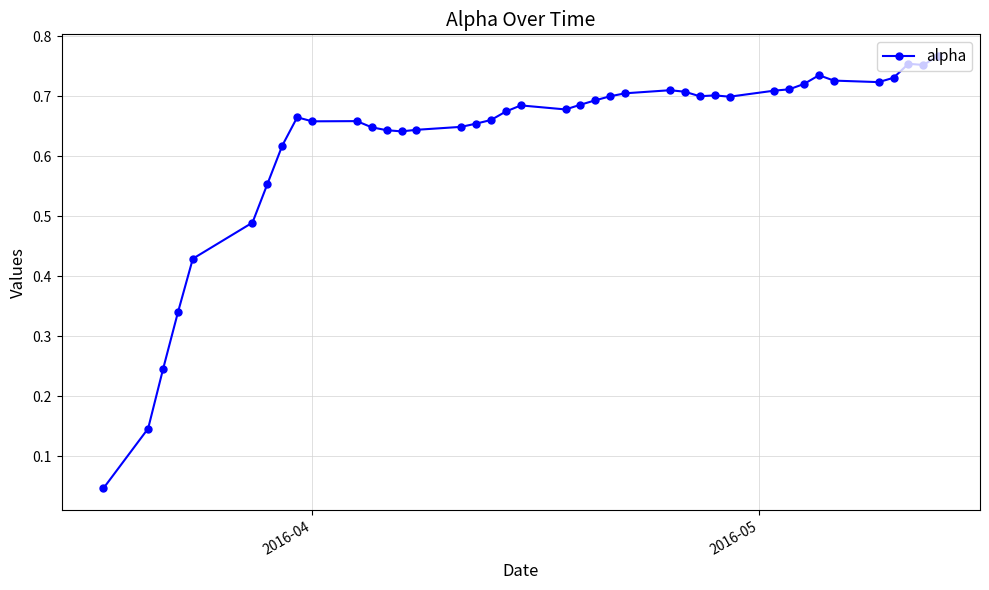

What is the sum of all values?

25.1